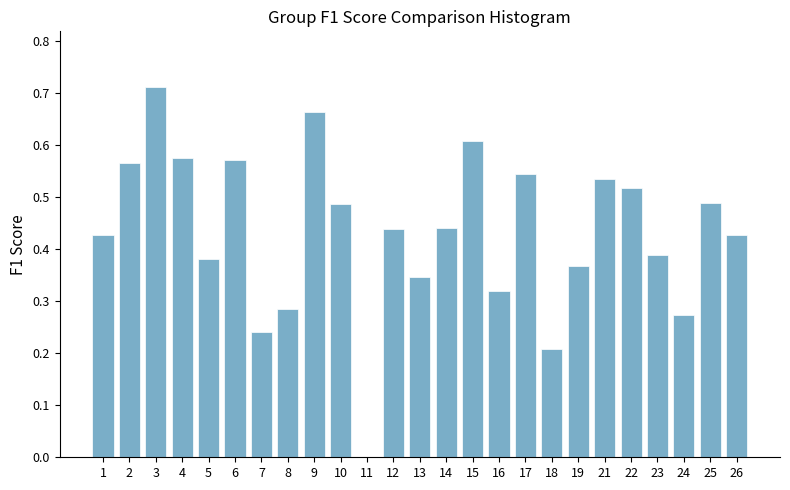

At which label is the value closest to 0?

11